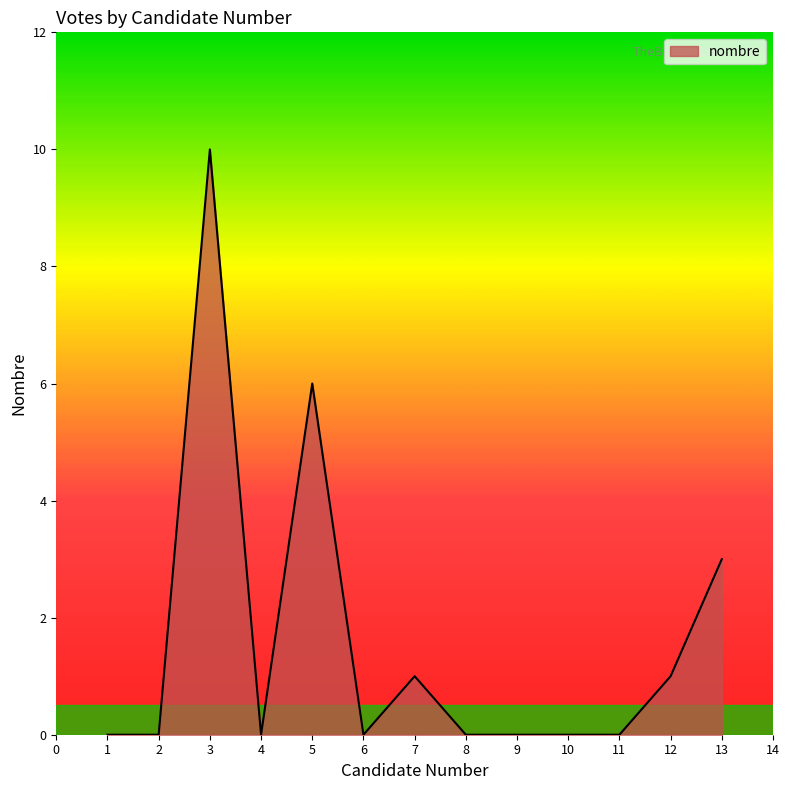

Count the number of categories in the chart.

13